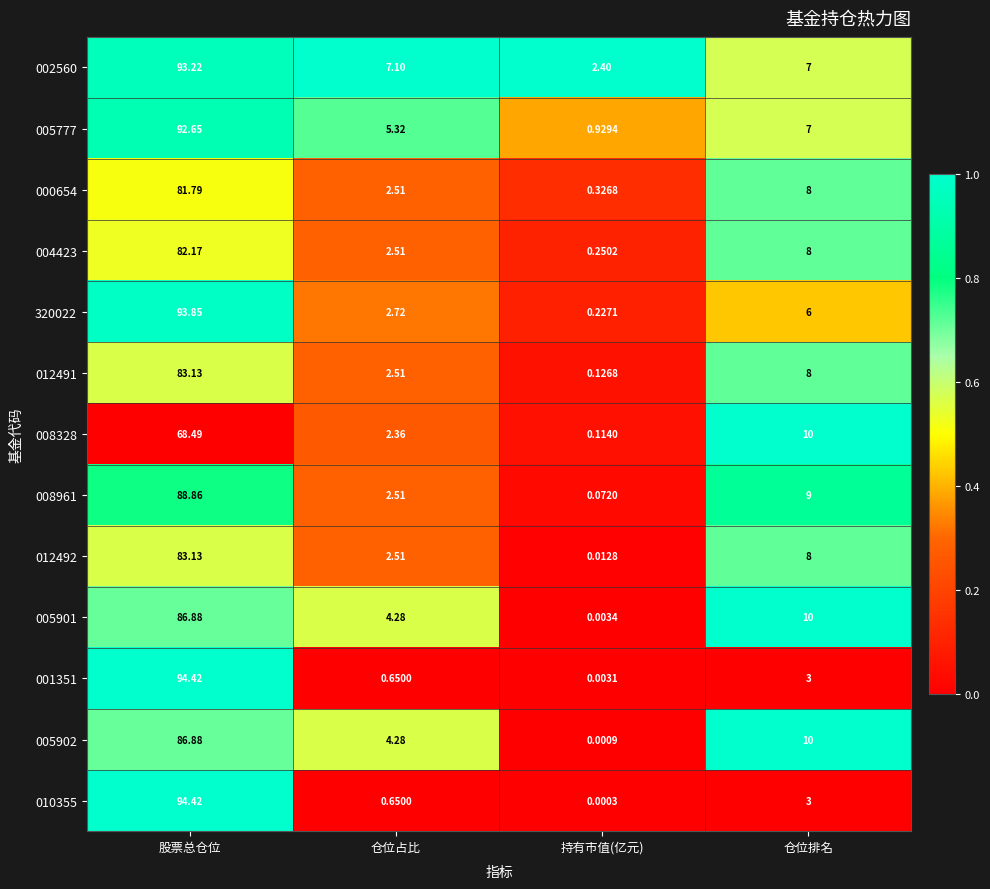

At which label is 012492 closest to 41?

仓位排名